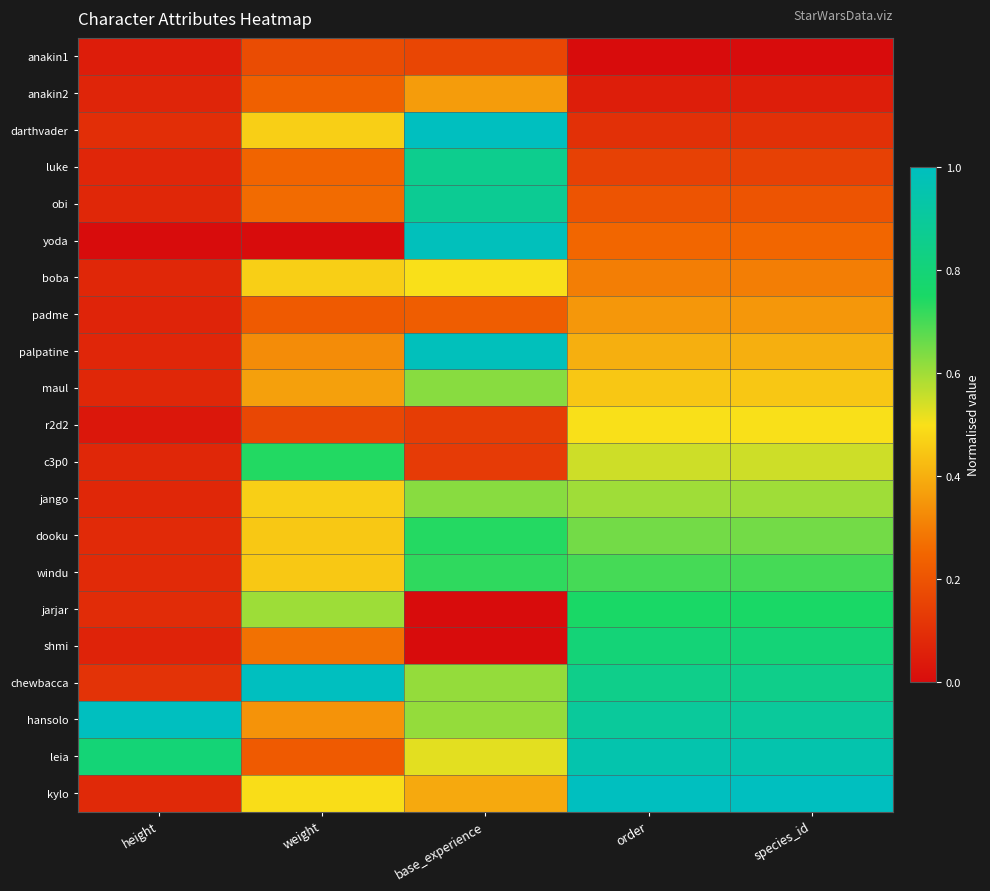

Rank the series at height from highest to lowest value.

hansolo, leia, chewbacca, darthvader, jarjar, dooku, windu, kylo, obi, boba, jango, maul, c3p0, luke, palpatine, anakin2, padme, shmi, anakin1, r2d2, yoda